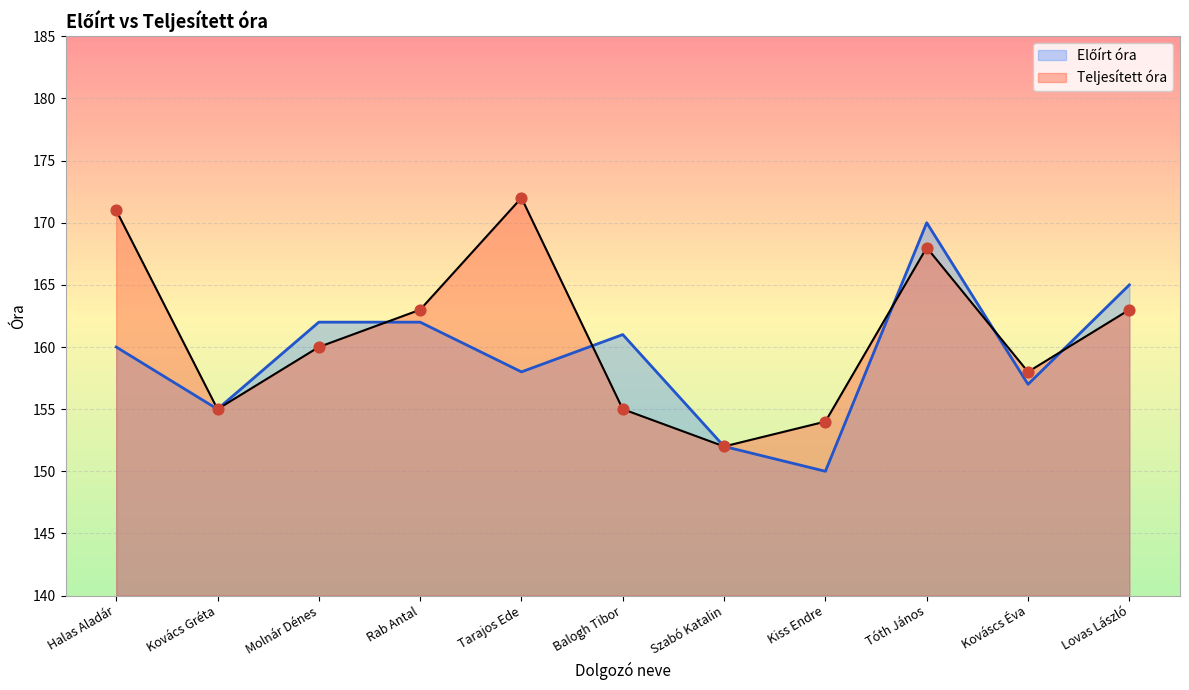

What is the change in value from Kovács Gréta to Szabó Katalin?

-3